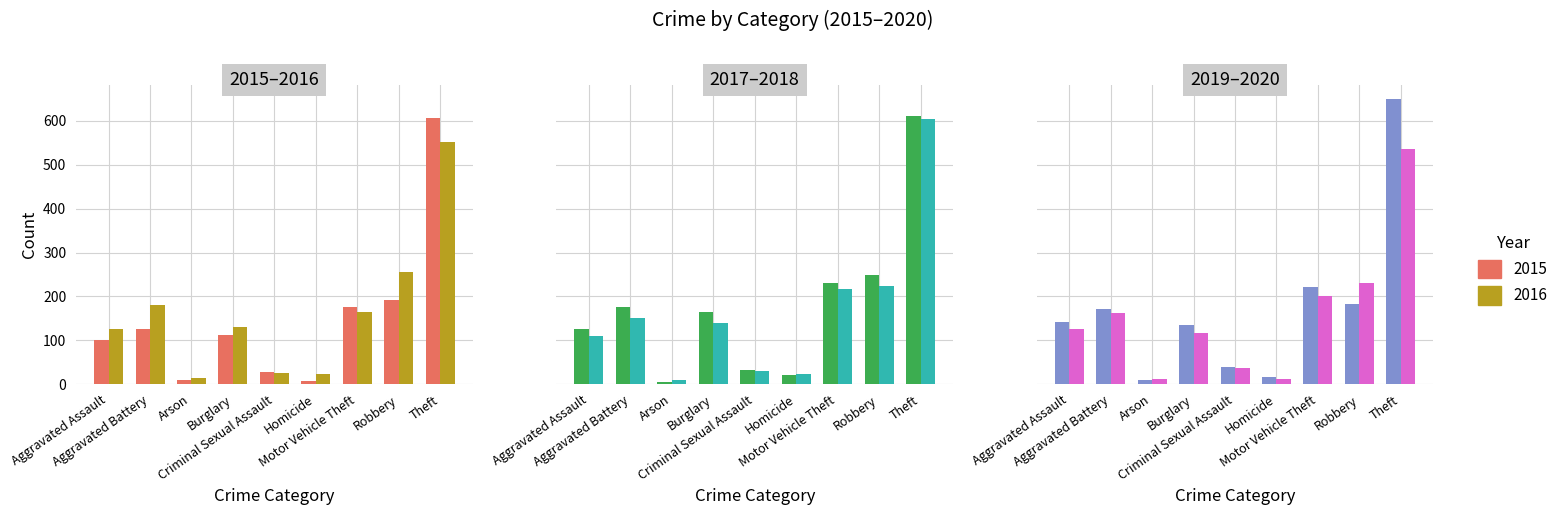

What is the highest value of the 2018 series?

605